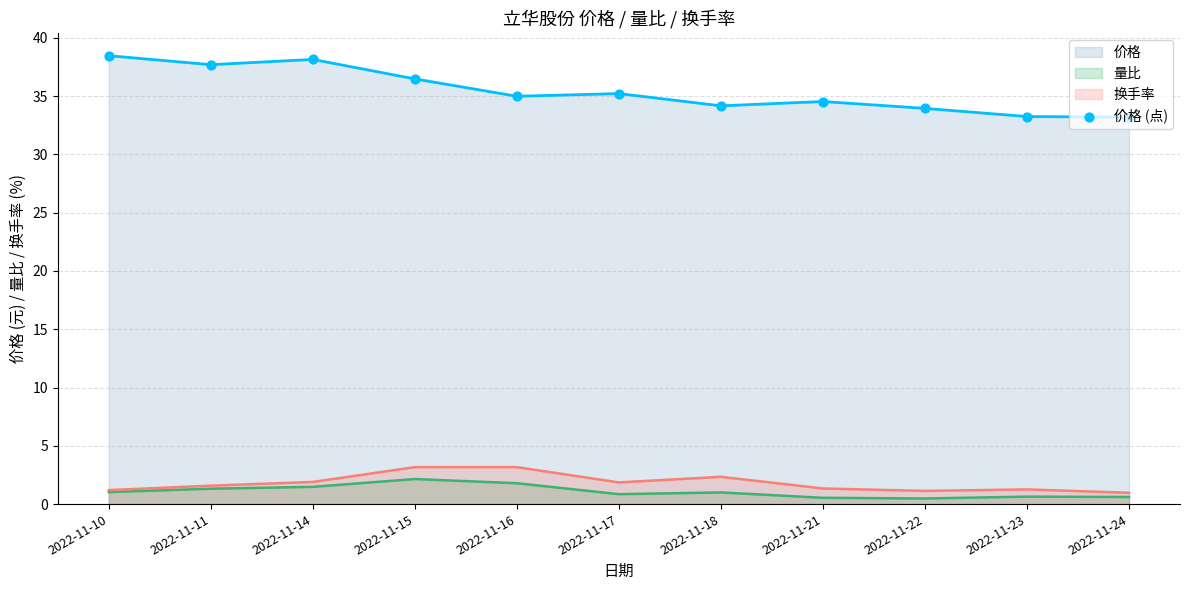

What is the ratio of the value at 2022-11-23 to the value at 2022-11-21?

1.0